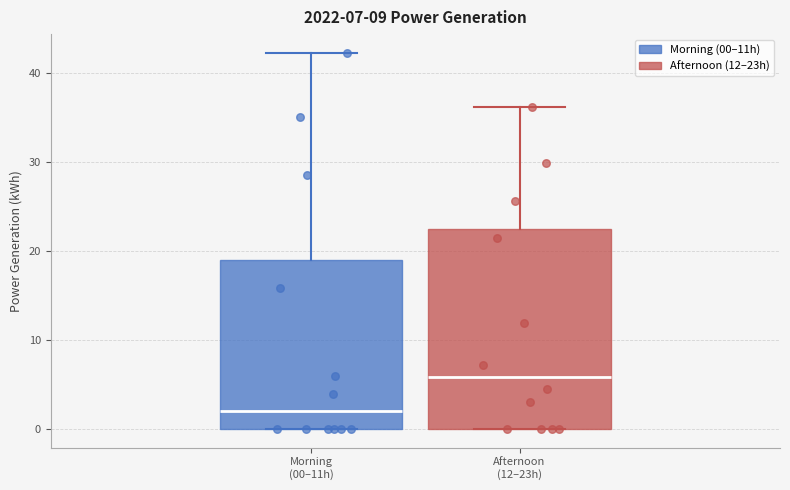

Which box is the tallest, from its lower edge to its upper edge?

Afternoon (12–23h)